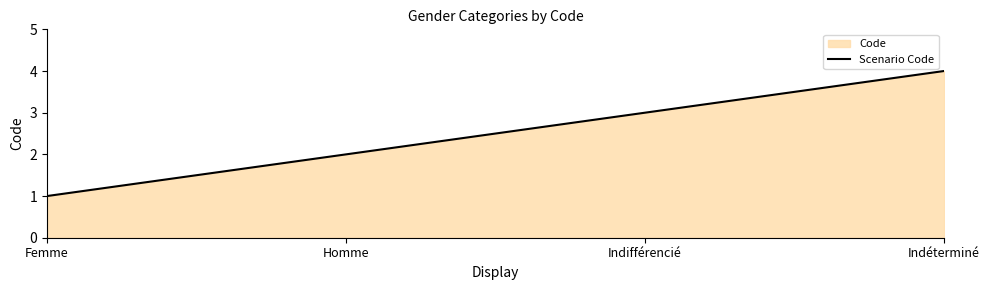

Does the chart have visible grid lines?

No